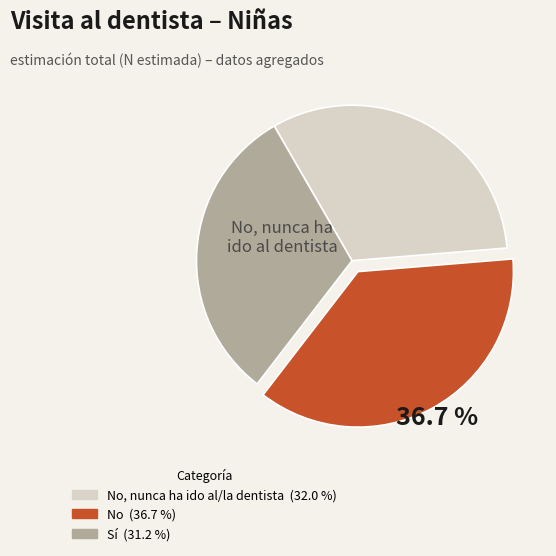

Is there any slice that represents more than half of the pie?

No